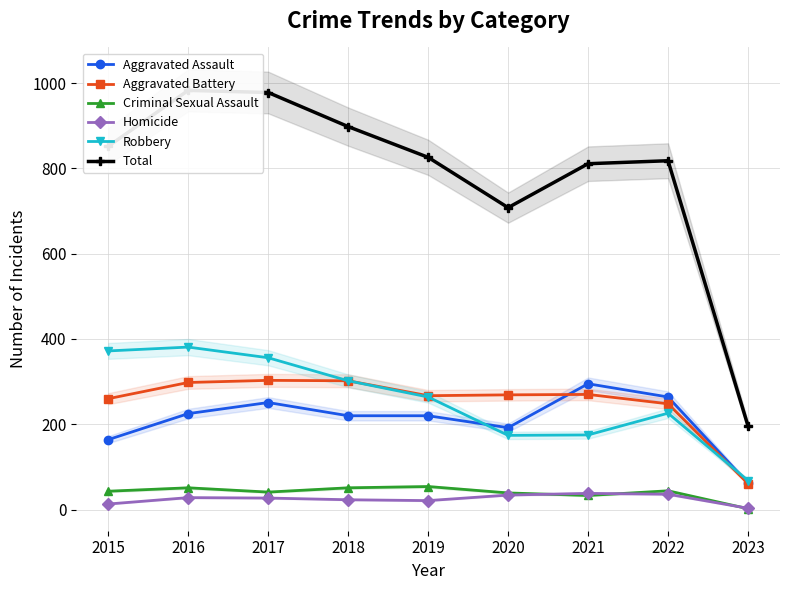

List the labels in order of Aggravated Assault value, smallest first.

2023, 2015, 2020, 2018, 2019, 2016, 2017, 2022, 2021